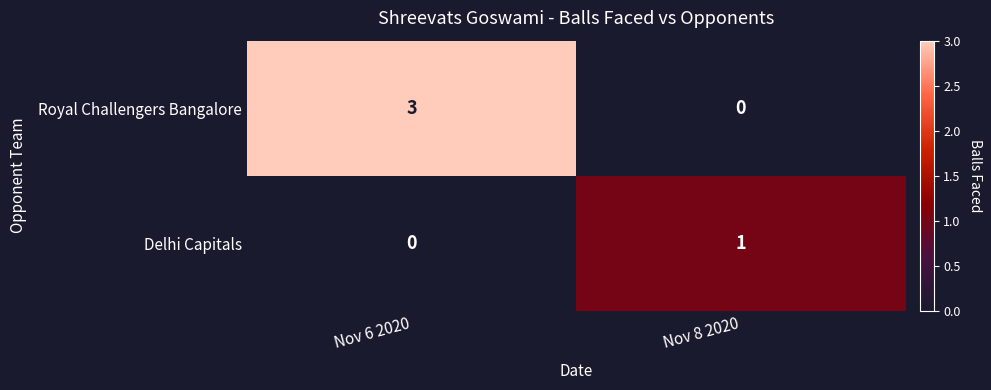

What is the maximum value for Royal Challengers Bangalore?

3